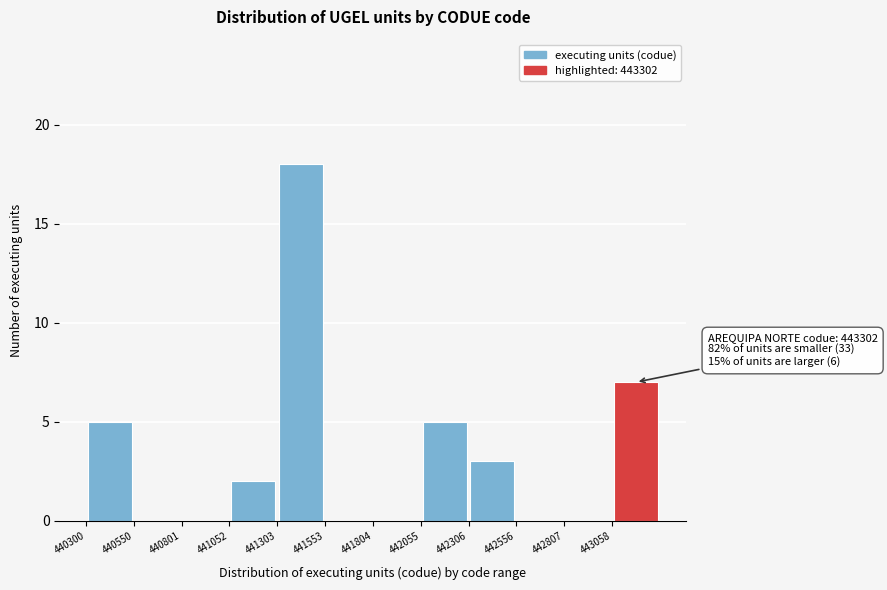

Which range on the x-axis has the tallest bar?

441300 to 441550